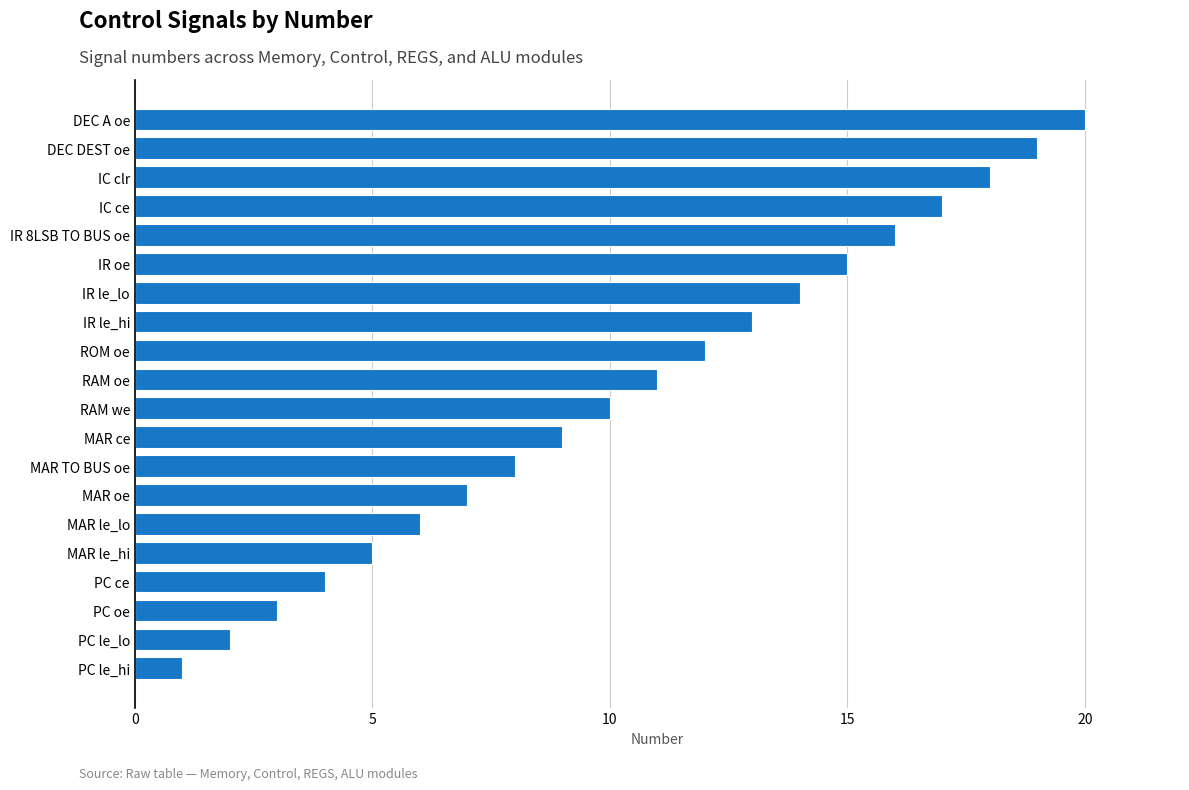

How many bars are there in total?

20